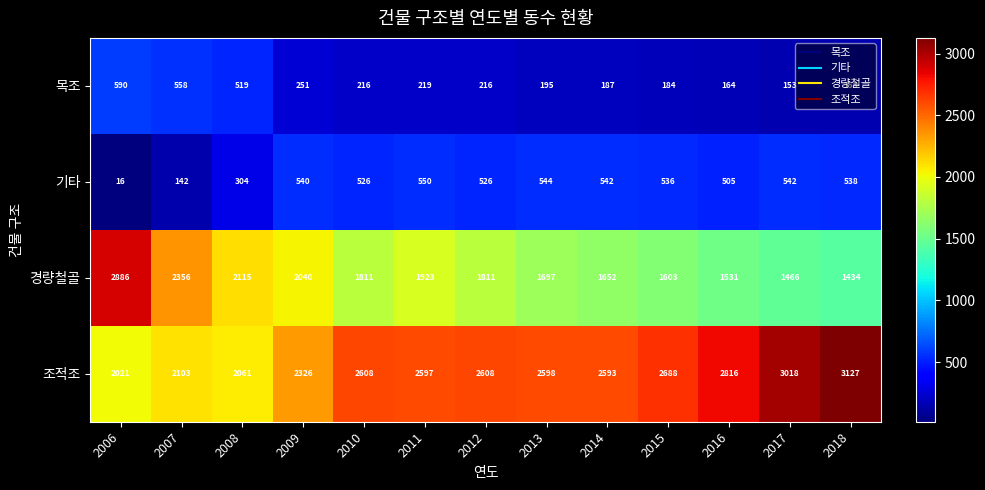

Which category has the highest value across all series?

2018